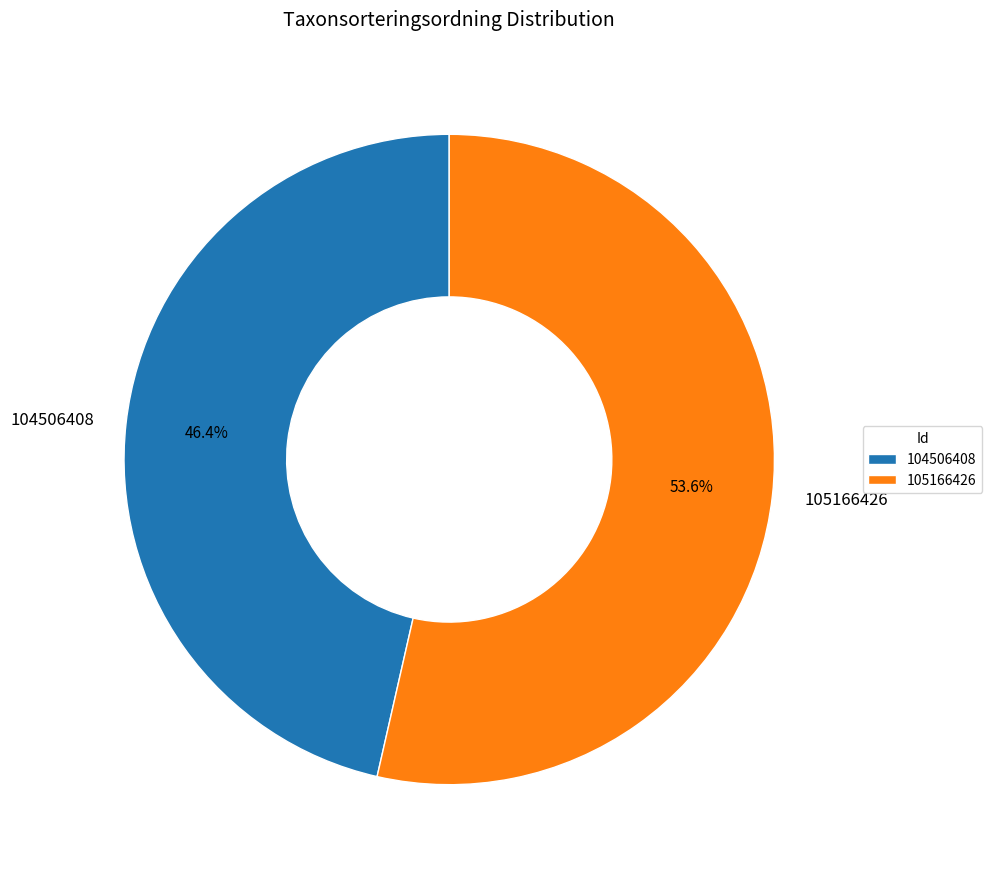

The 104506408 slice represents 56% of the pie. True or false?

False